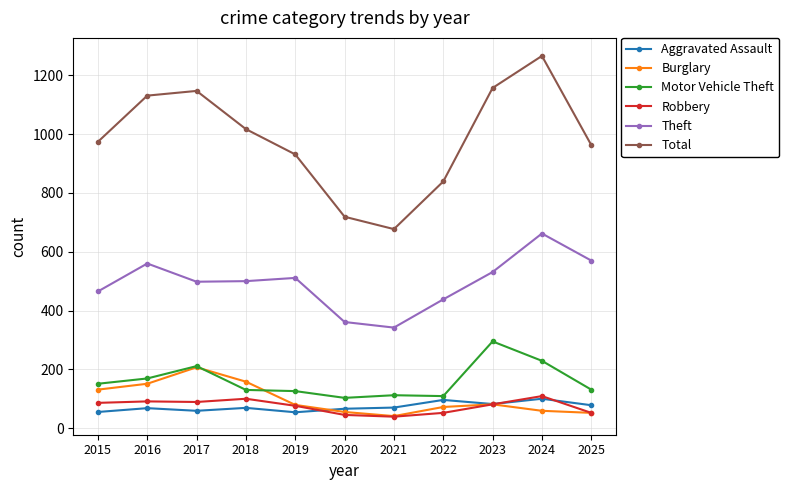

Which series has the largest total across all categories?

Total